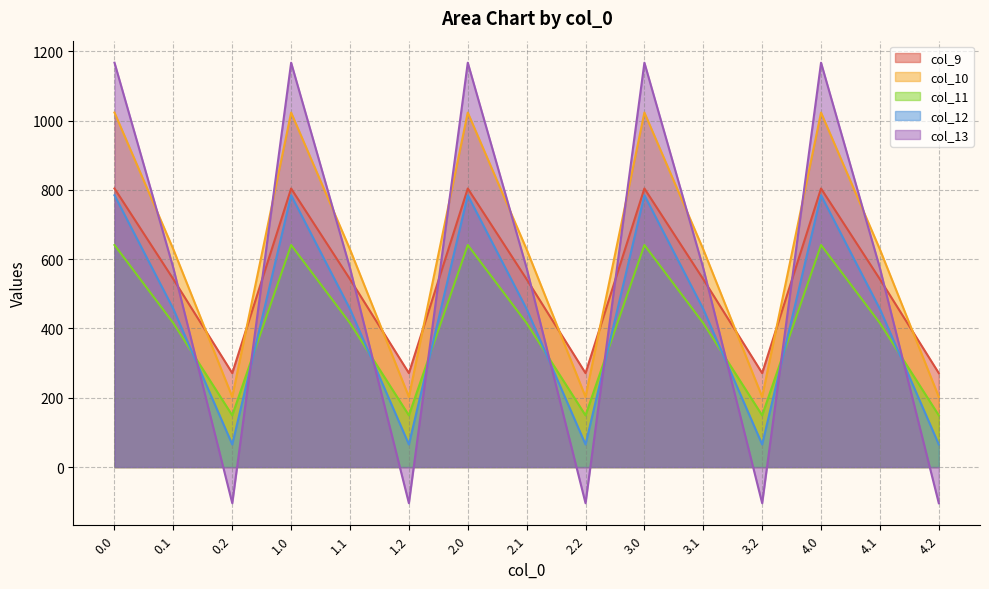

At how many categories does at least one series exceed 467?

10